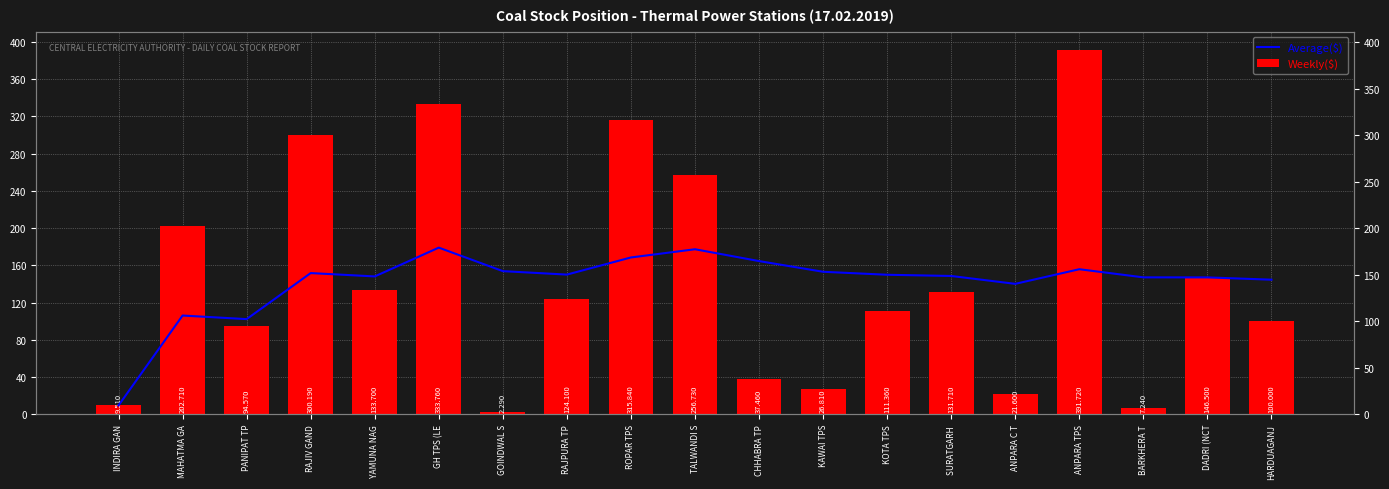

Between PANIPAT TP and KAWAI TPS, which series saw the biggest shift?

Weekly($)